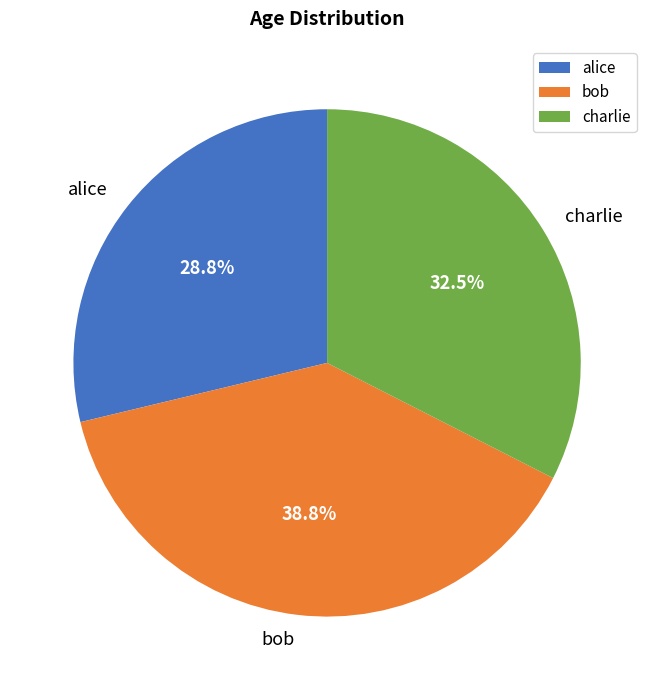

Rank the categories by value from highest to lowest.

bob, charlie, alice